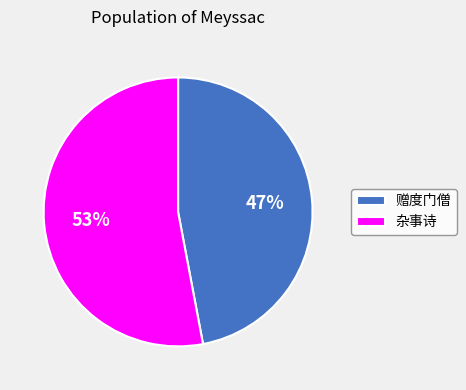

Is there any slice that represents more than half of the pie?

Yes